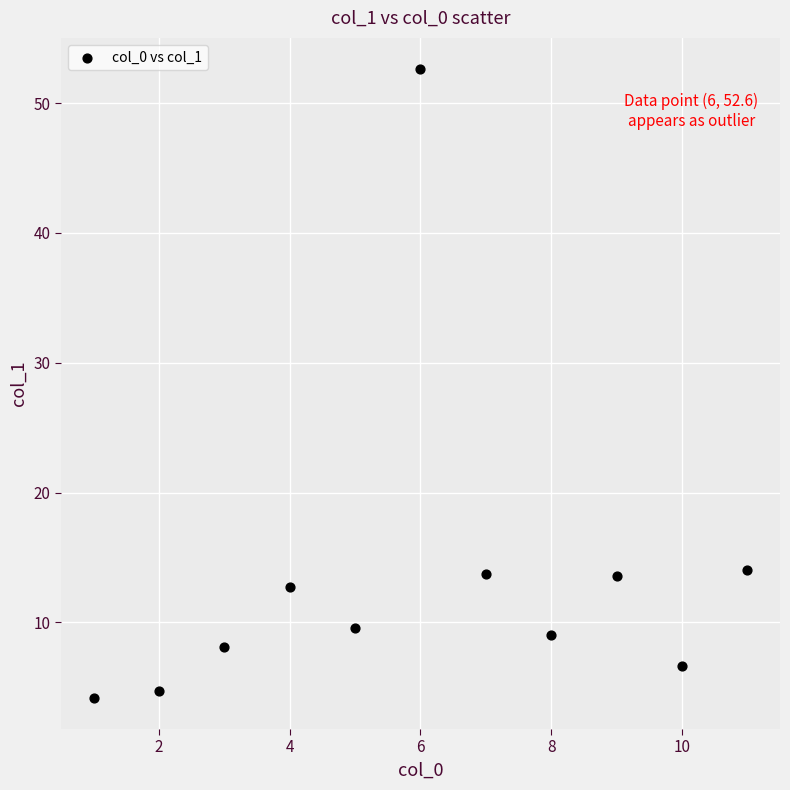

What is the average Y value?

13.5